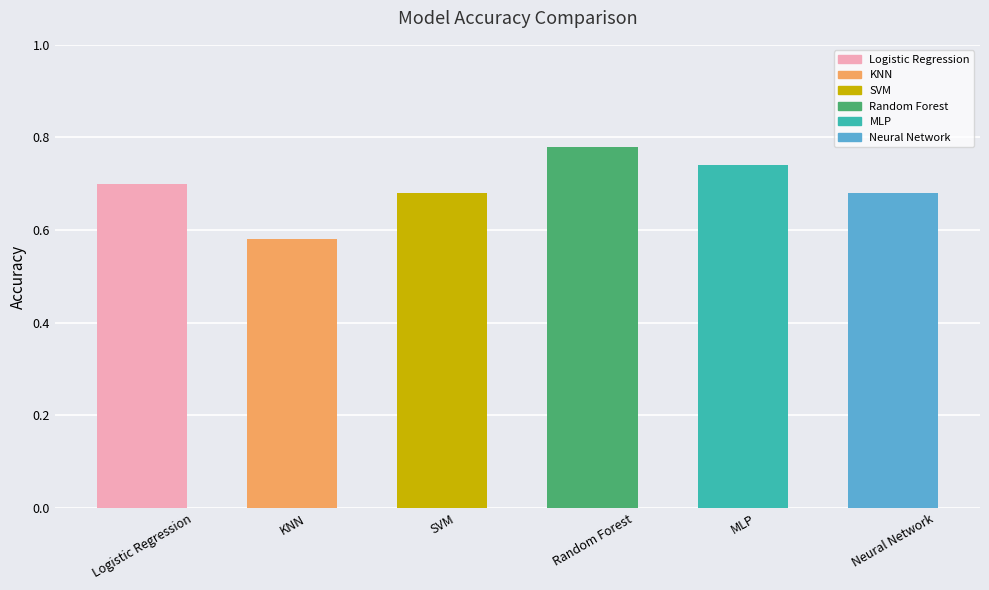

What position from the right is Logistic Regression?

6